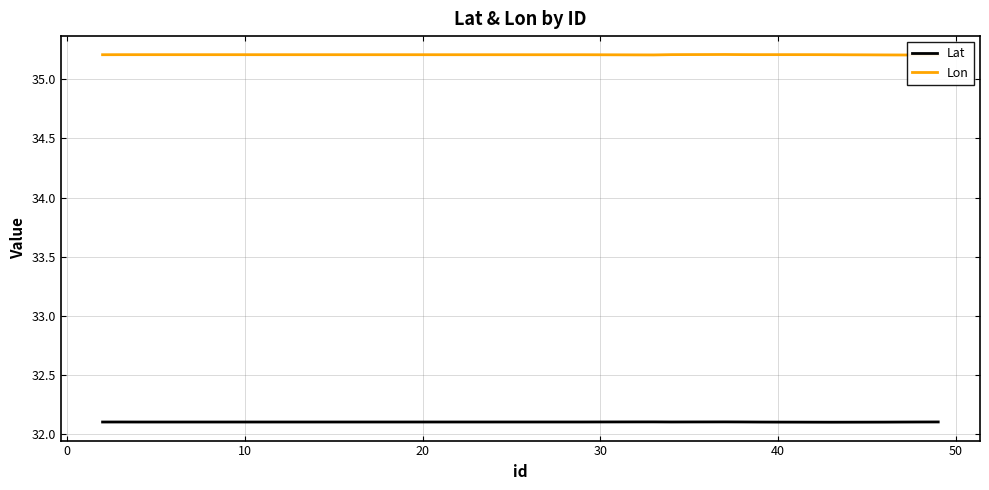

Is this an area chart (filled region under the line)?

No